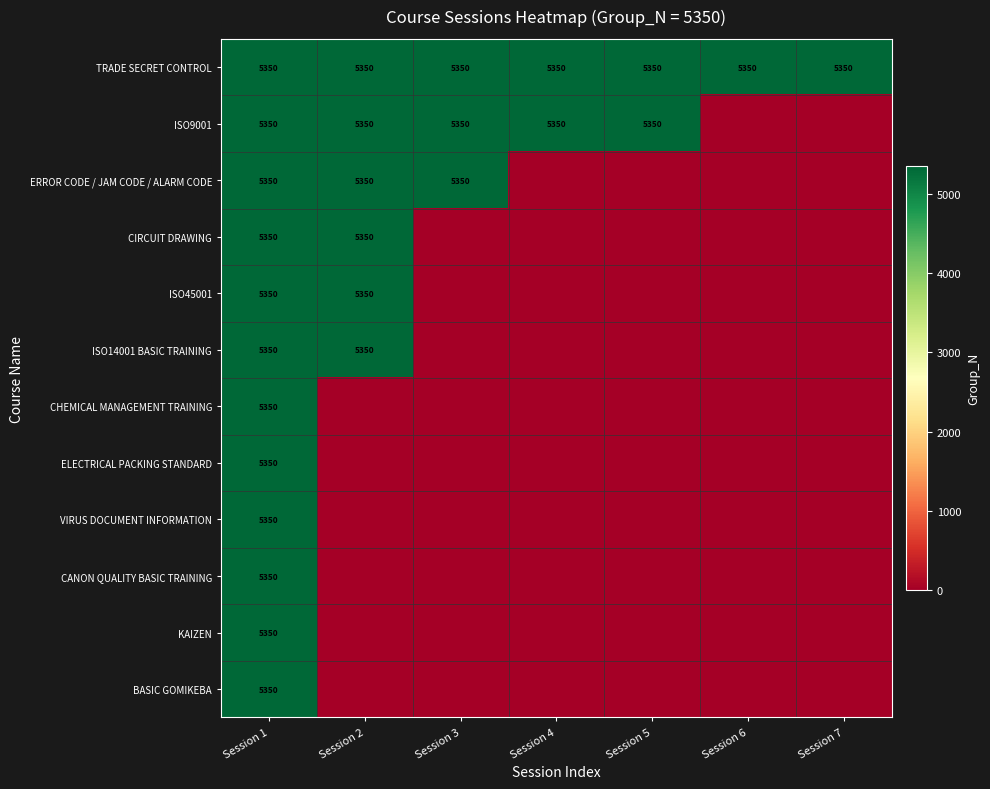

True or false: TRADE SECRET CONTROL has a value of 7717 at Session 4.

False